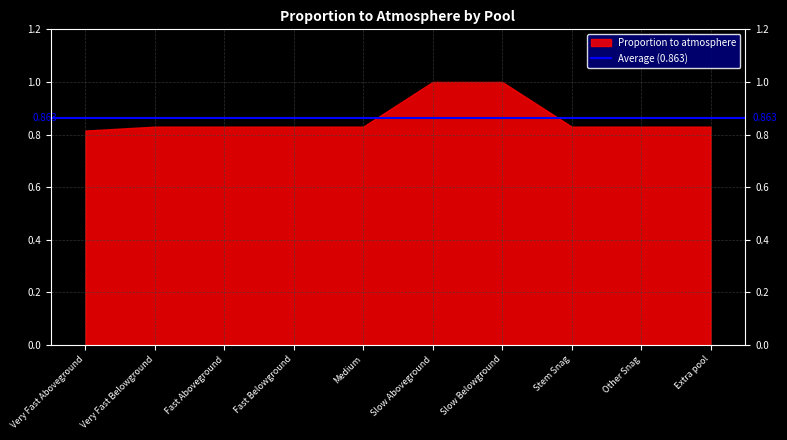

Reading left to right, transcribe all the data shown in this chart.

Very Fast Aboveground=0.8	Very Fast Belowground=0.8	Fast Aboveground=0.8	Fast Belowground=0.8	Medium=0.8	Slow Aboveground=1.0	Slow Belowground=1.0	Stem Snag=0.8	Other Snag=0.8	Extra pool=0.8